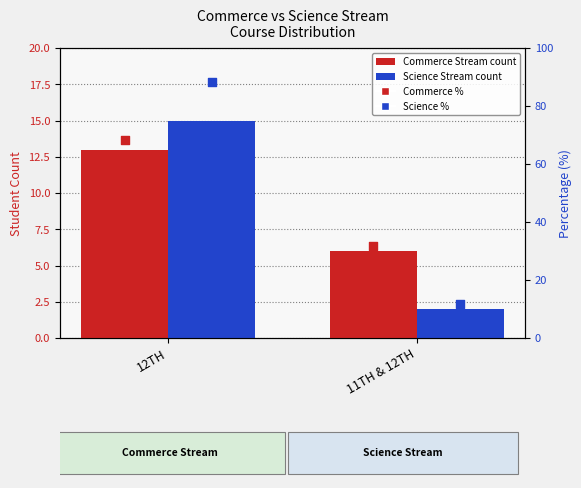

Which series reaches the minimum Y coordinate?

Science Stream